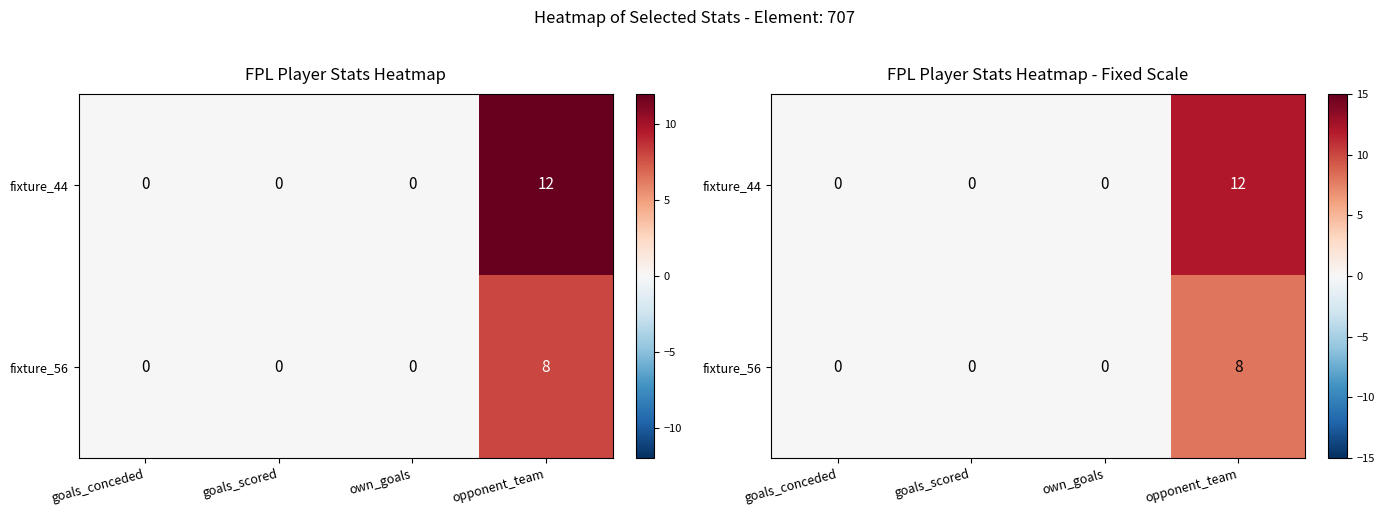

What is the highest value of the fixture_44 series?

12